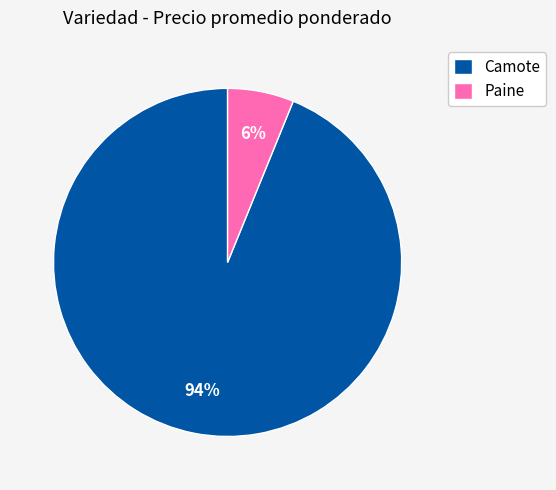

Combined, do Camote and Paine account for over 50%?

Yes